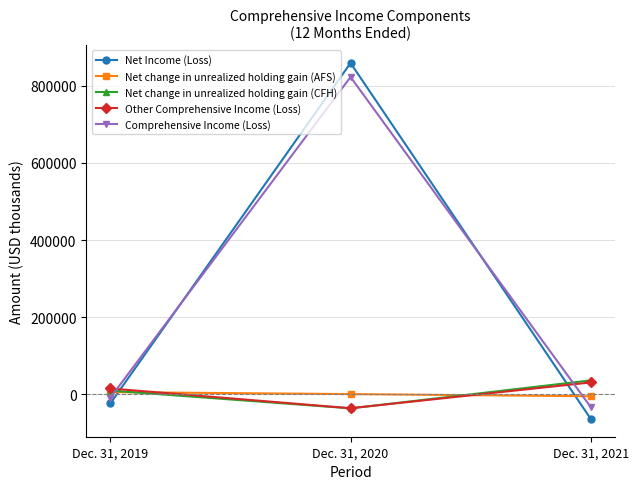

Where does the Net Income (Loss) series first go above -23848?

Dec. 31, 2020